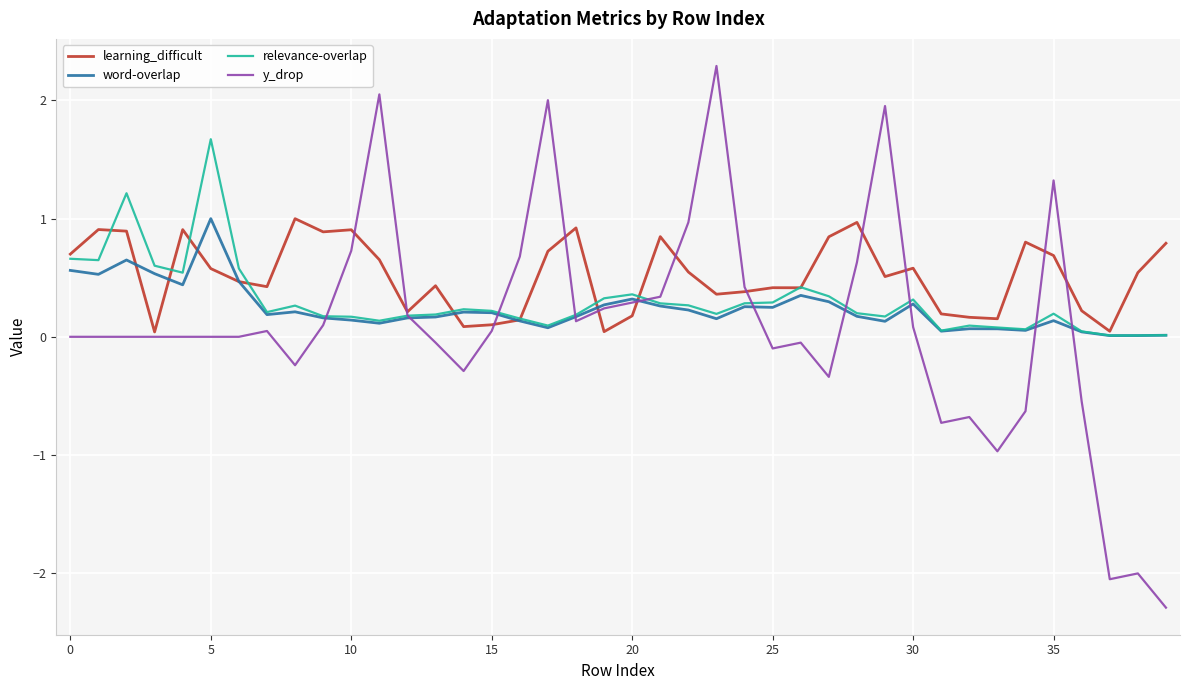

What is the minimum value for y_drop?

-2.3